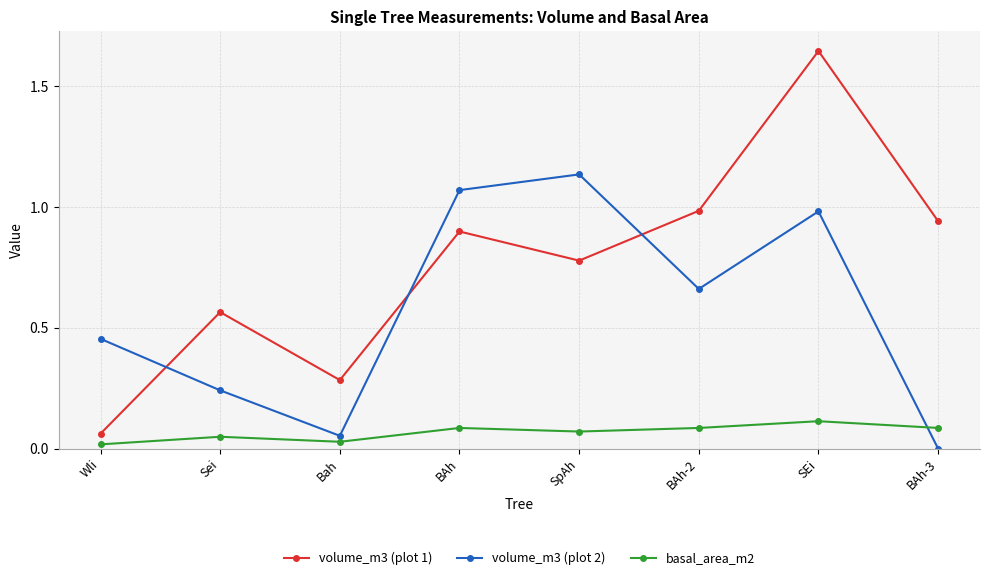

In volume_m3 (plot 1), how many points are higher than both neighbors (excluding endpoints)?

3